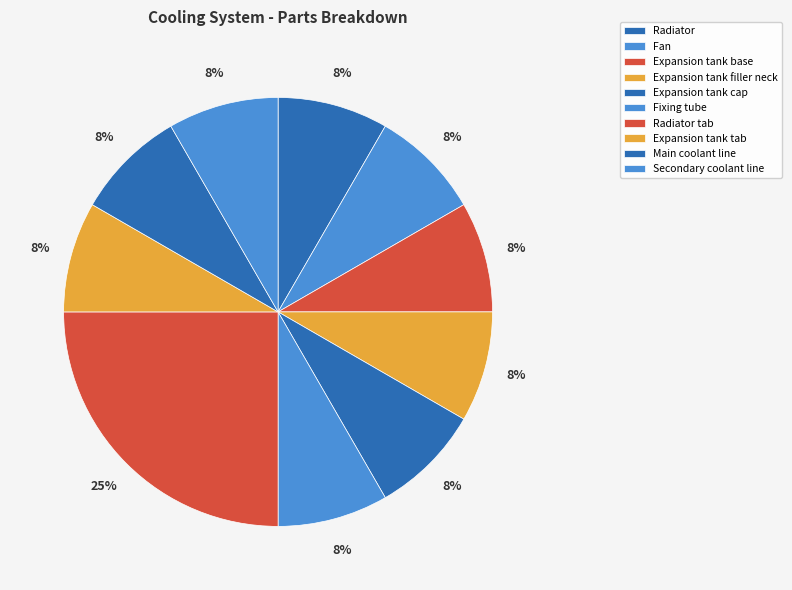

Is there a majority slice in this chart?

No